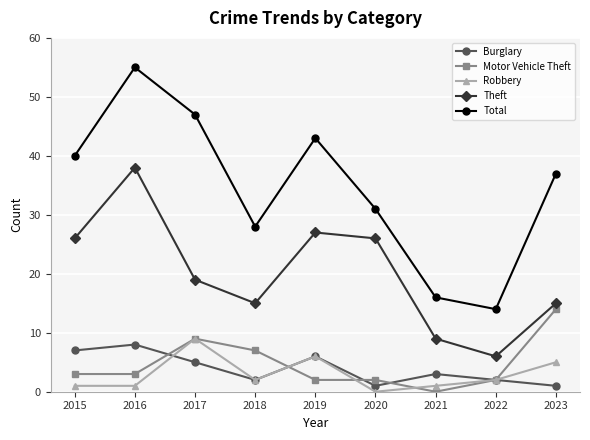

Which series has the widest spread of values?

Total